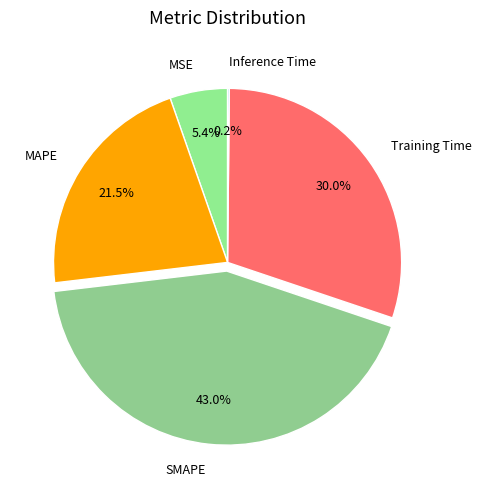

What percentage is the Training Time slice, to the nearest percent?

30%